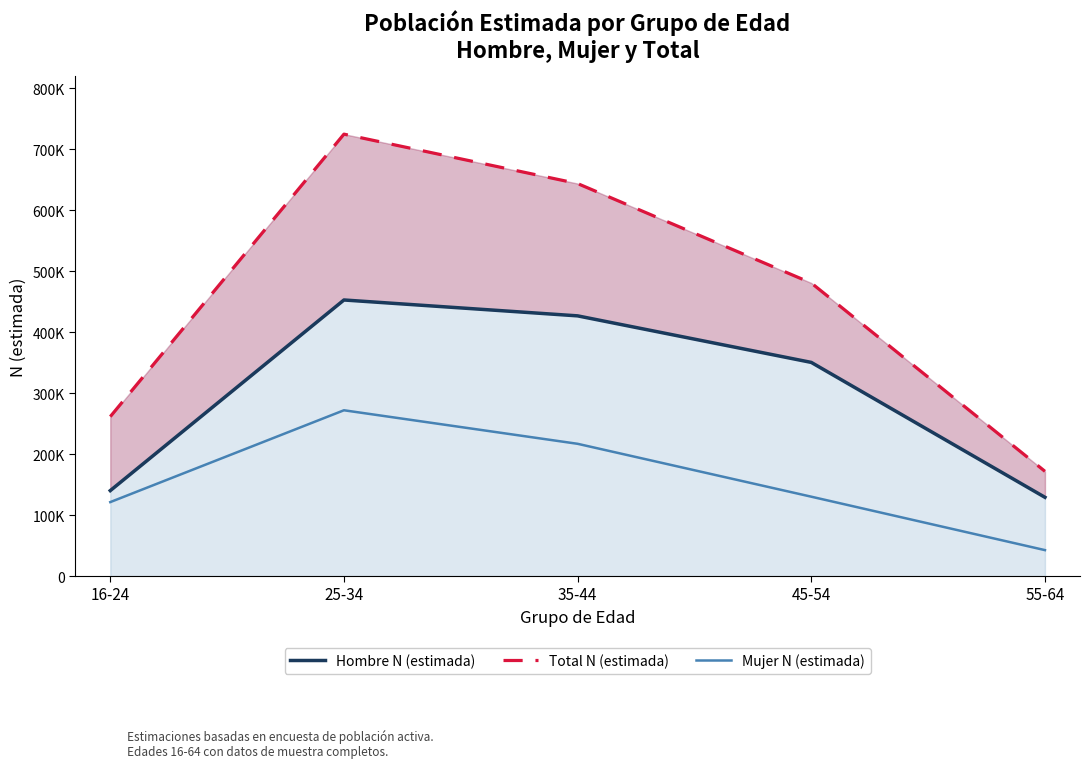

Reading left to right, what are all the values shown in this chart?

Hombre N (estimada): 16-24=140175	25-34=452753	35-44=426719	45-54=350403	55-64=129196
Total N (estimada): 16-24=261513	25-34=724668	35-44=643646	45-54=480612	55-64=171804
Mujer N (estimada): 16-24=121337	25-34=271915	35-44=216927	45-54=130209	55-64=42608